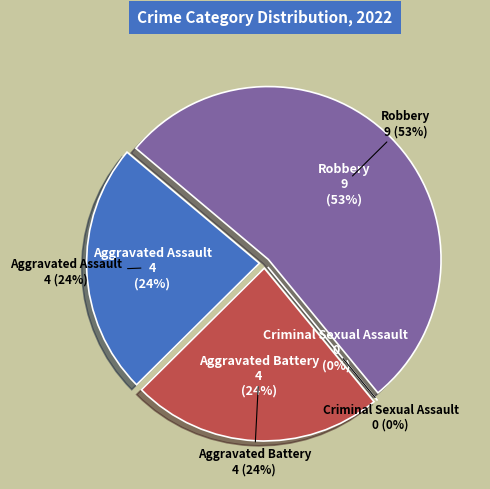

Does any single category account for the majority?

Yes